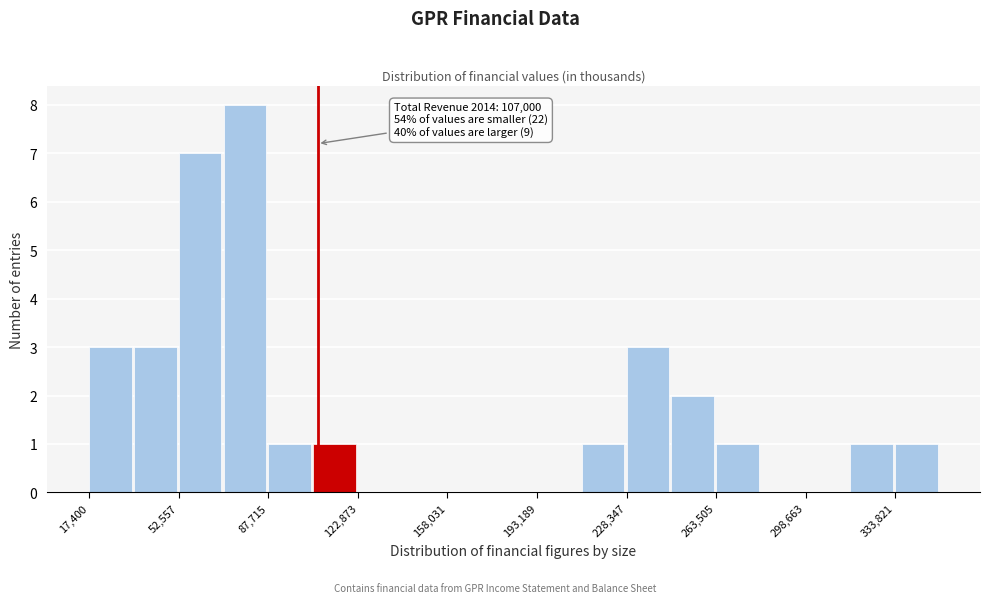

Around what value on the x-axis is the tallest bar? Give the approximate position of its centre, as read against the axis.

80000